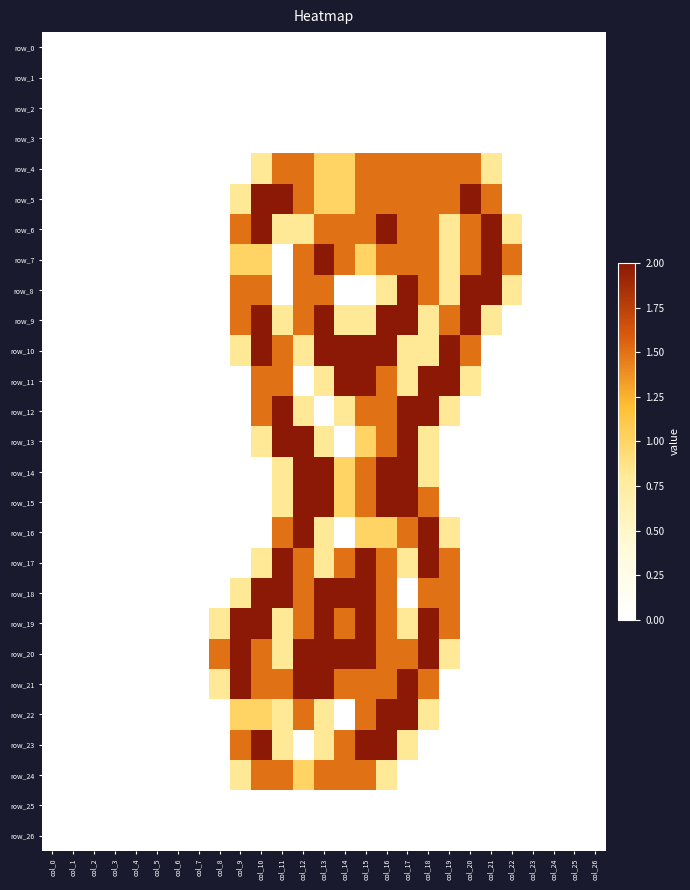

What is the sum of all row_11 values?

14.9